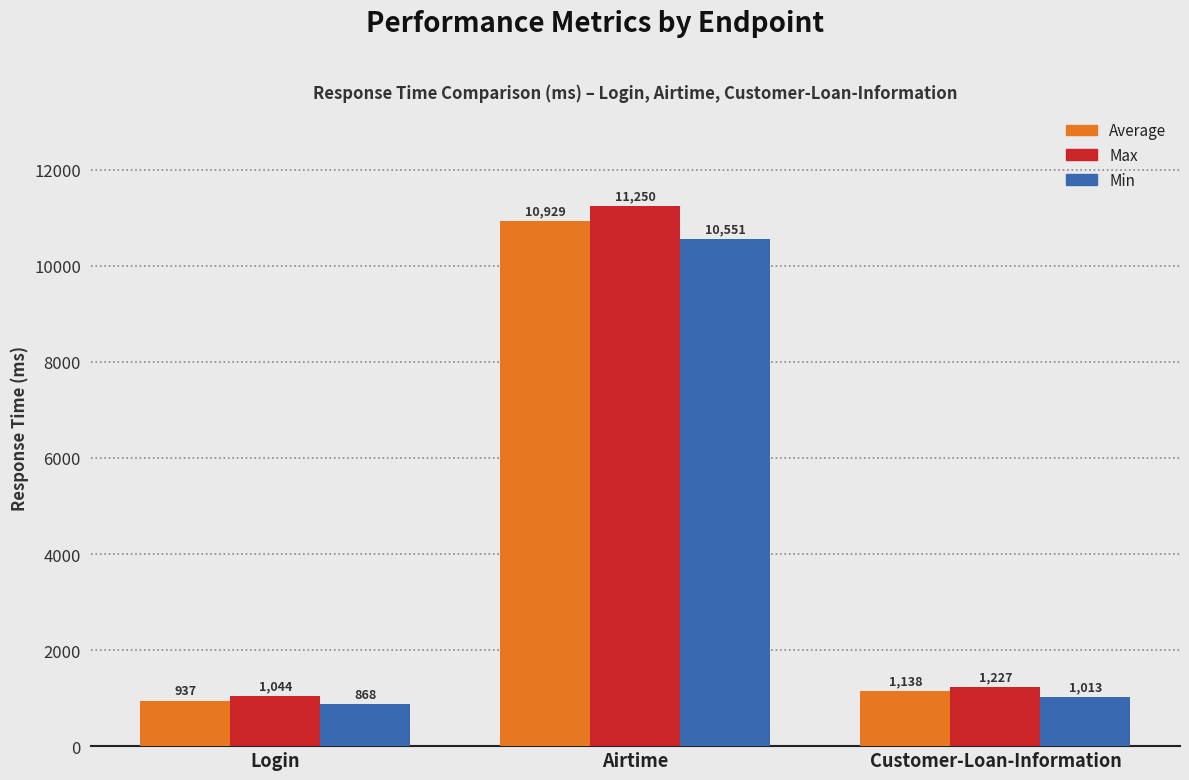

Are the bars grouped side by side (vs. stacked)?

Yes